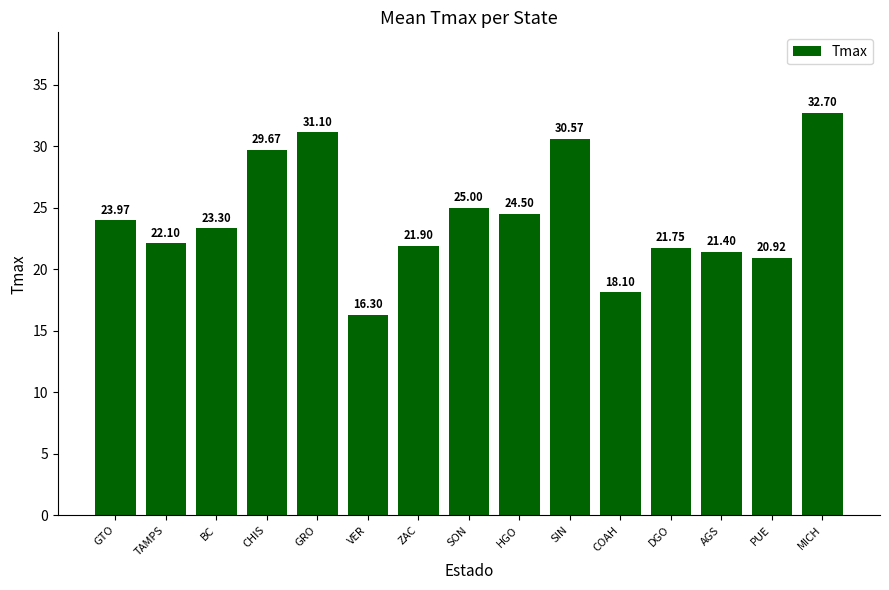

Which label corresponds to the largest value in the chart?

MICH